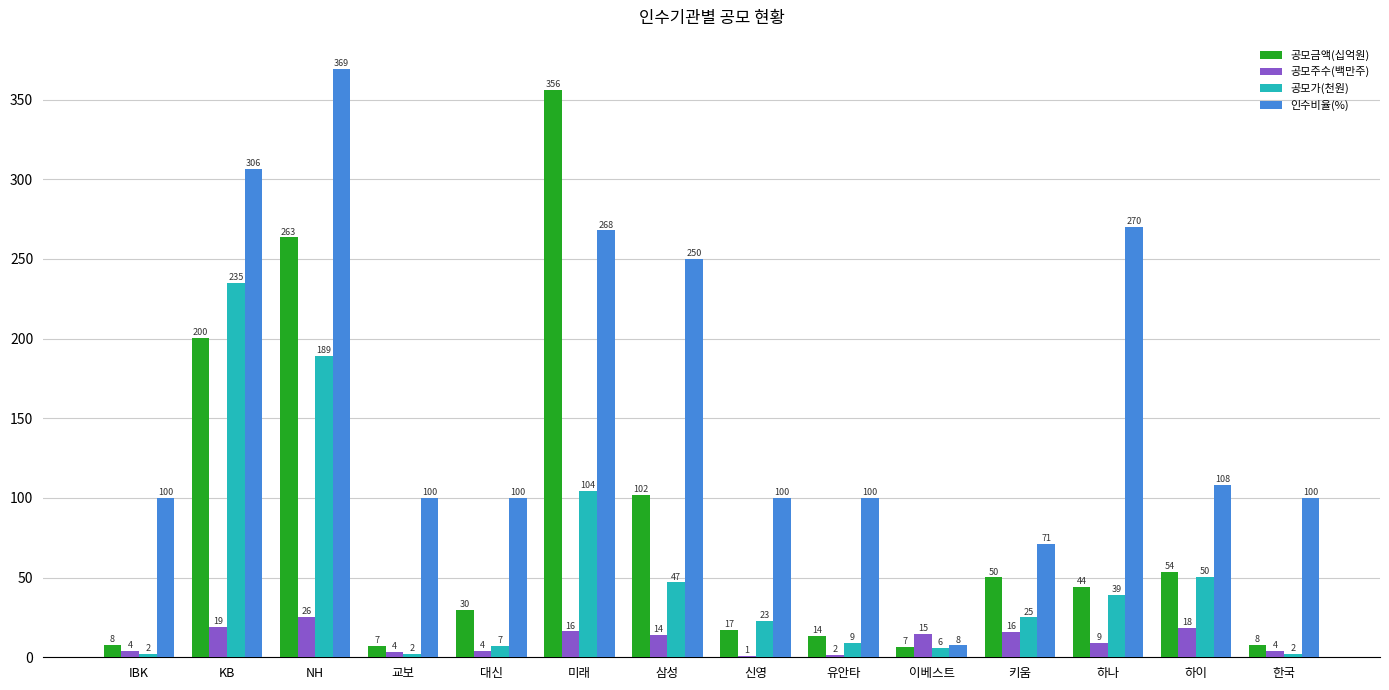

Is the value of 인수비율(%) at NH greater than the value of 공모금액(십억원) at 이베스트?

Yes